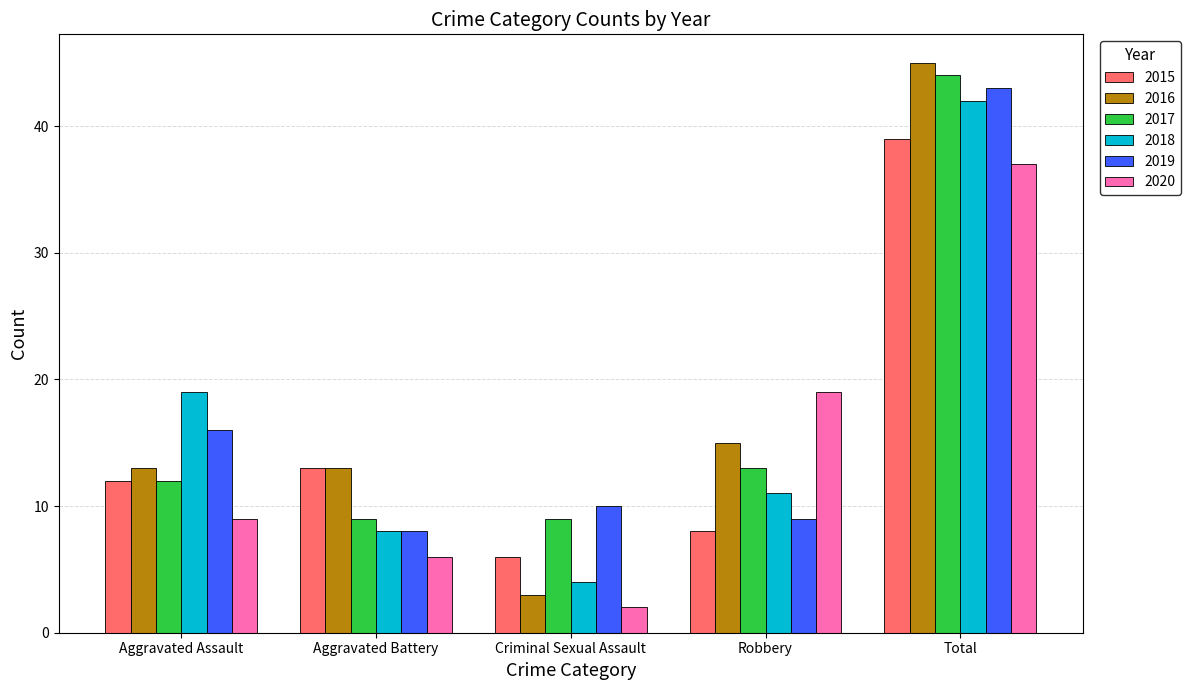

At which category is the sum across all series the highest?

Total